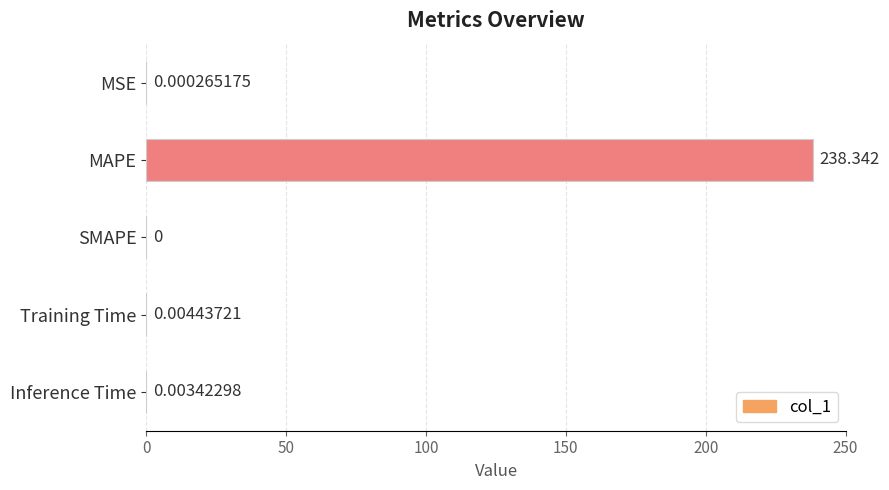

Which category has the highest value across all series?

MAPE